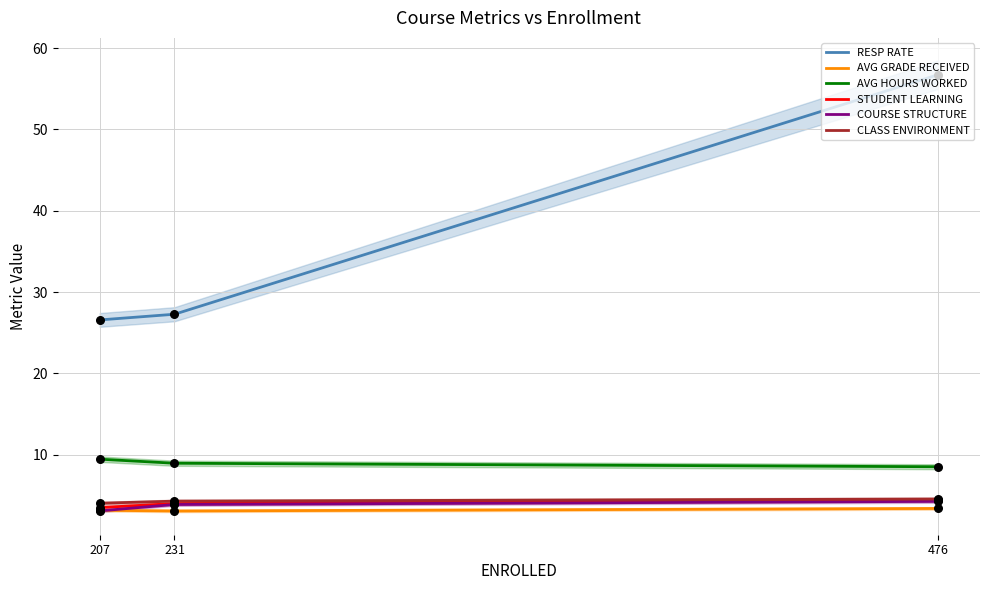

Which series contains the lowest Y value?

AVG GRADE RECEIVED